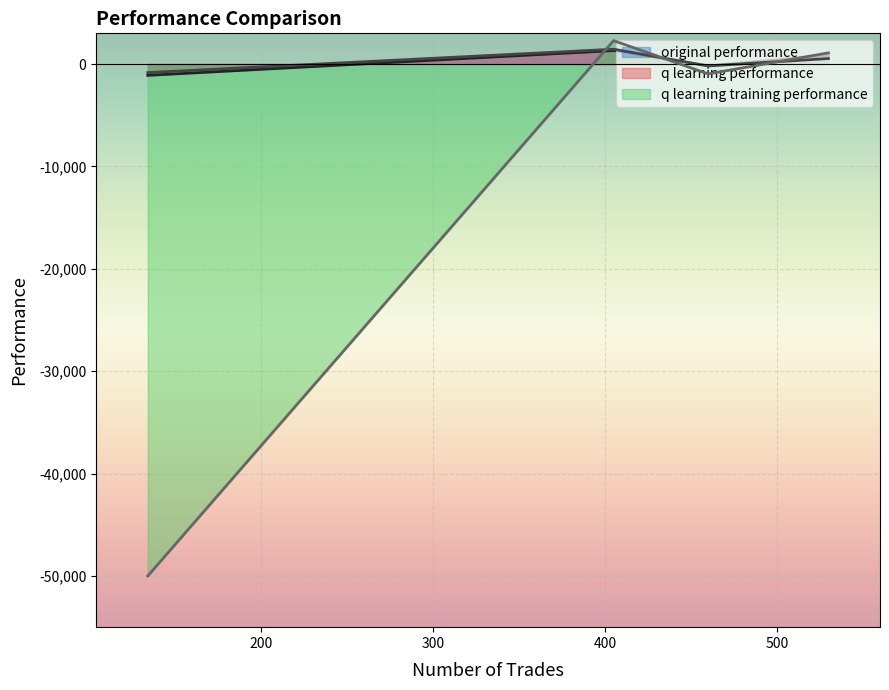

What is the minimum value for original performance?

-1103.5